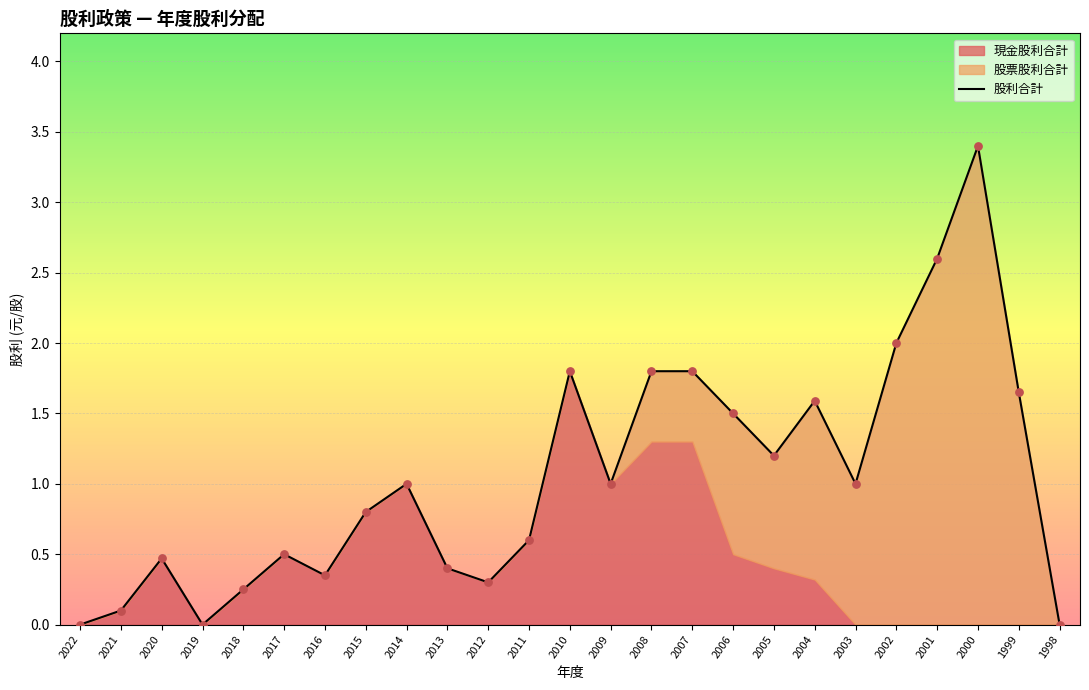

Between 2001 and 1998, which is larger?

2001